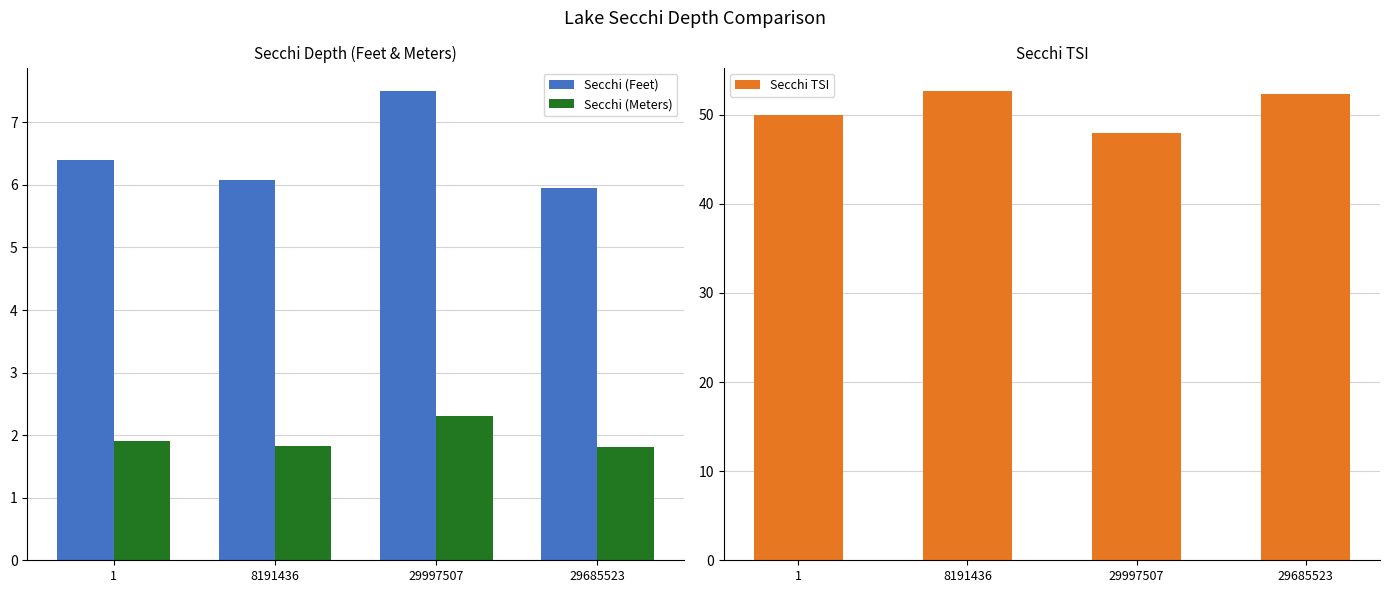

Is it true that Secchi (Feet) equals 6.0 at 29685523?

True